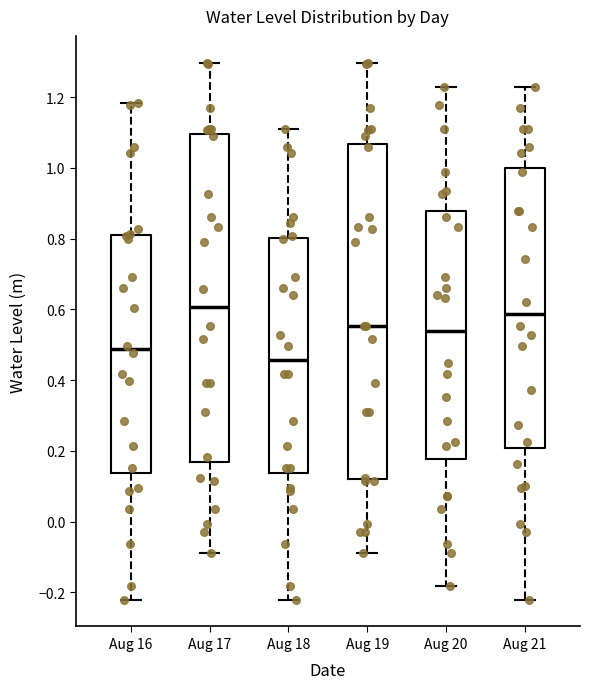

Reading left to right, read every box against the y-axis: the position of its median line, the range the box covers, and the ends of its whiskers. The values are not printed on the chart, so give them approximately, as read against the axis.

Aug 16: median 0.48, box 0.14 to 0.80, whiskers -0.22 to 1.18
Aug 17: median 0.60, box 0.16 to 1.10, whiskers -0.10 to 1.30
Aug 18: median 0.46, box 0.14 to 0.80, whiskers -0.22 to 1.10
Aug 19: median 0.56, box 0.12 to 1.06, whiskers -0.10 to 1.30
Aug 20: median 0.54, box 0.18 to 0.88, whiskers -0.18 to 1.22
Aug 21: median 0.58, box 0.20 to 1.00, whiskers -0.22 to 1.22